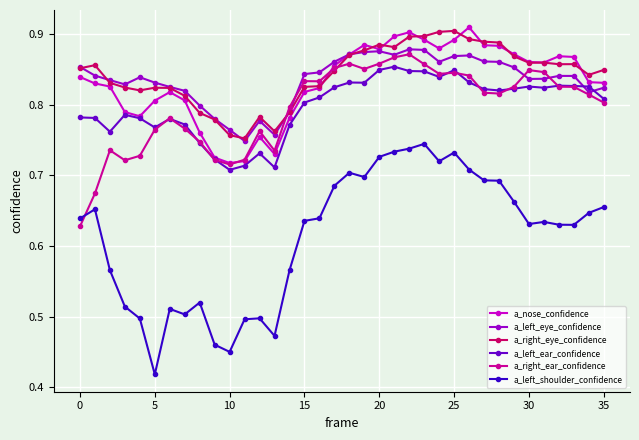

How many a_nose_confidence values are between 0 and 1?

36